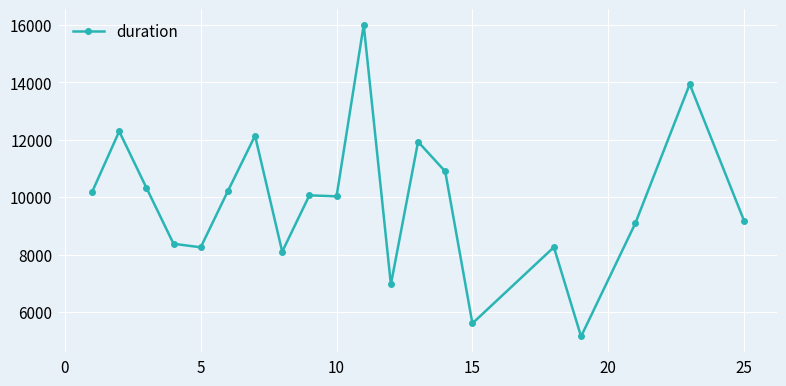

What is the maximum value shown in the chart?

15999